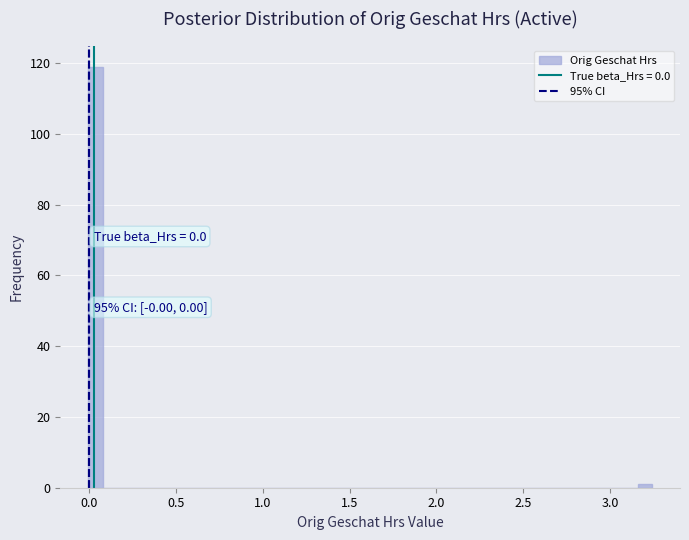

Read against the x-axis, roughly where is the centre of the tallest bar?

0.05